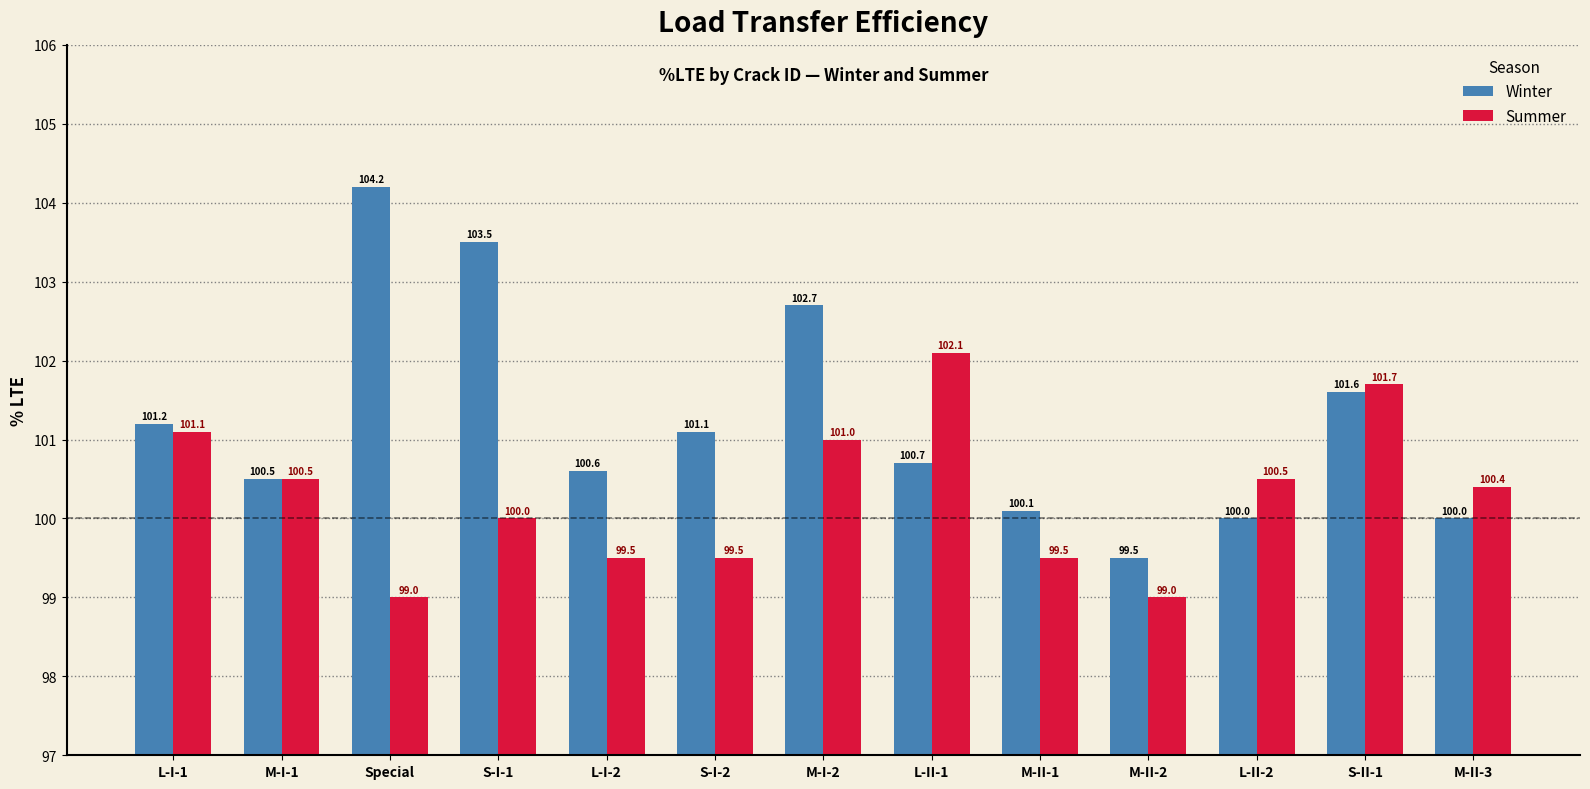

List the series in order of their peak value, highest first.

Winter, Summer